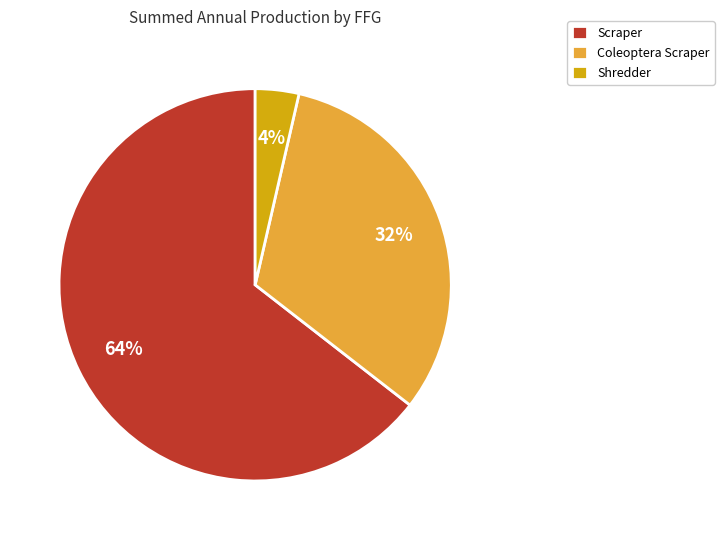

Approximately how many times larger is the value at Coleoptera Scraper compared to Scraper?

0.5